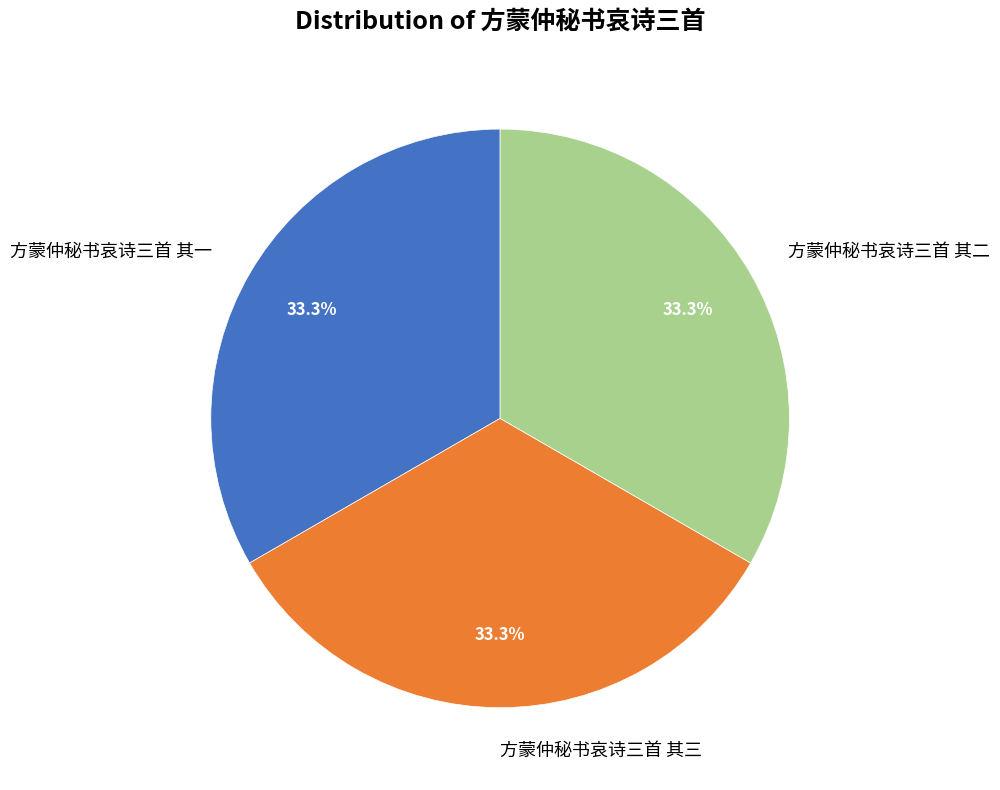

Approximately how many times larger is the value at 方蒙仲秘书哀诗三首 其二 compared to 方蒙仲秘书哀诗三首 其一?

1.0